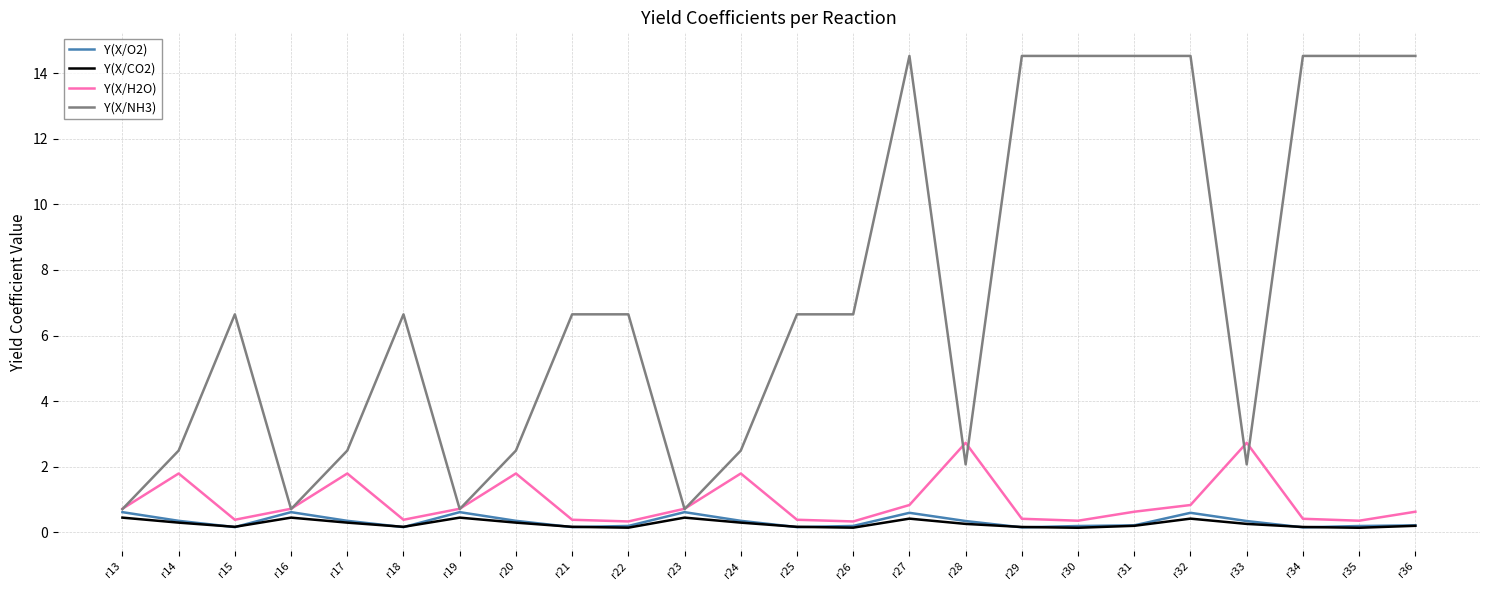

List the series in order of their peak value, highest first.

Y(X/NH3), Y(X/H2O), Y(X/O2), Y(X/CO2)